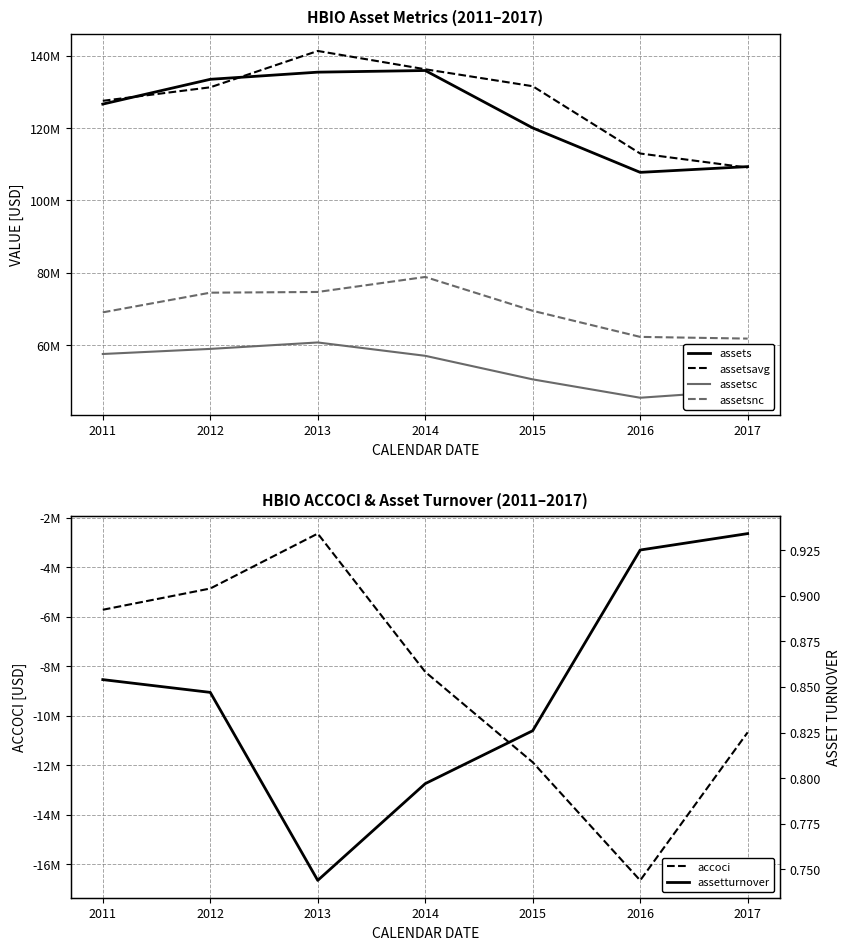

Reading left to right, transcribe all the data shown in this chart.

assets: 126634000.0	133484000.0	135460000.0	135916000.0	120050000.0	107765000.0	109354000.0
assetsavg: 127538750.0	131275500.0	141320500.0	136261250.0	131576000.0	112976500.0	109071750.0
assetsc: 57563000.0	58972000.0	60750000.0	57063000.0	50549000.0	45472000.0	47535000.0
assetsnc: 69071000.0	74512000.0	74710000.0	78853000.0	69501000.0	62293000.0	61819000.0
accoci: -5722000.0	-4863000.0	-2644000.0	-8233000.0	-11884000.0	-16658000.0	-10676000.0
assetturnover: 0.9	0.8	0.7	0.8	0.8	0.9	0.9